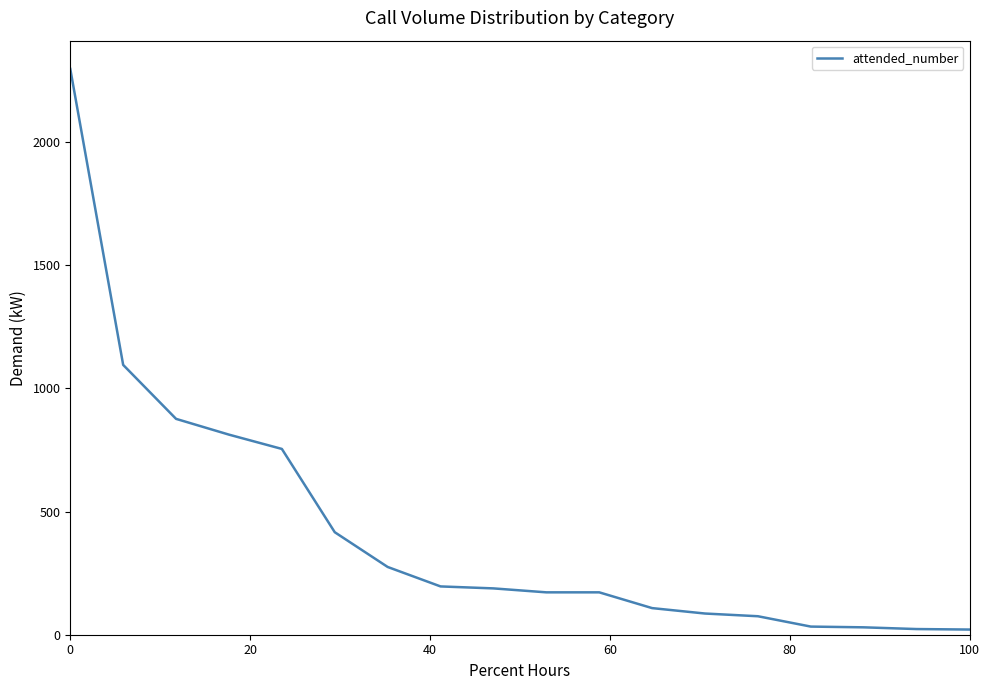

What is the maximum value shown in the chart?

2296